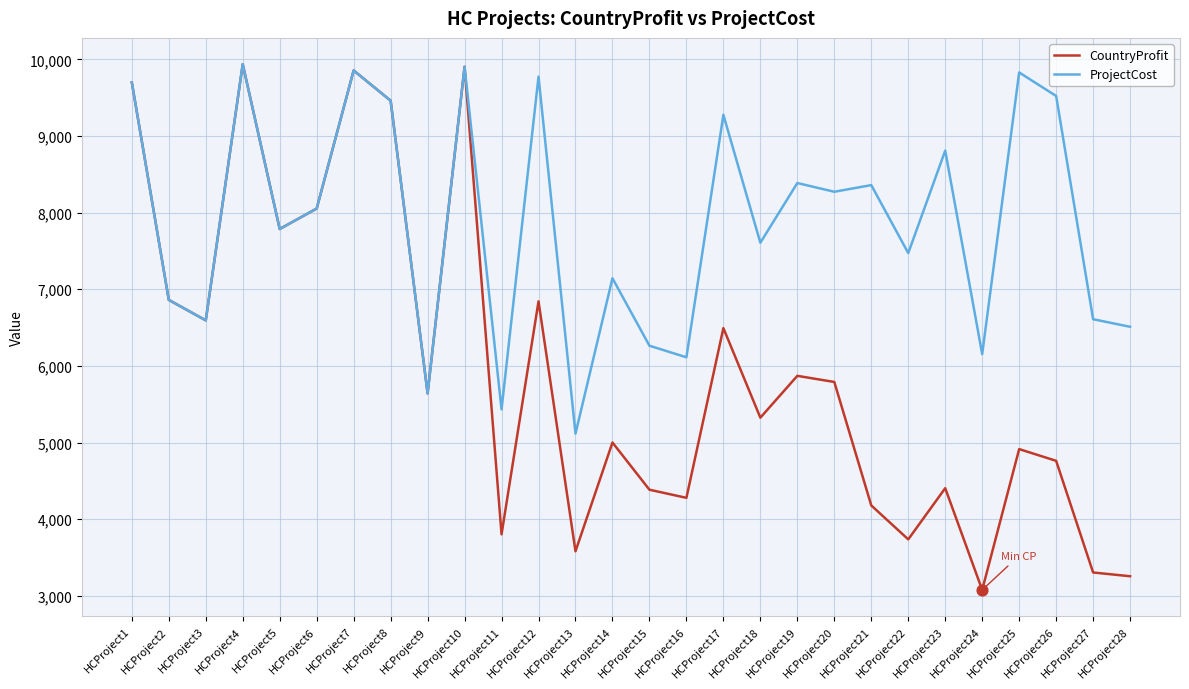

Which series has the largest total across all categories?

ProjectCost